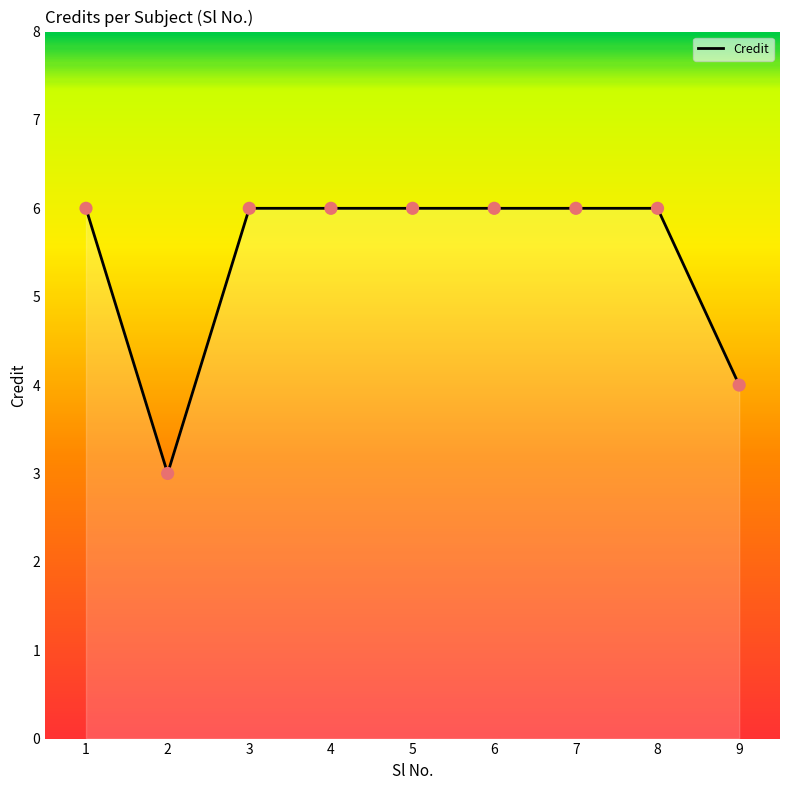

Between 7 and 2, which is larger?

7